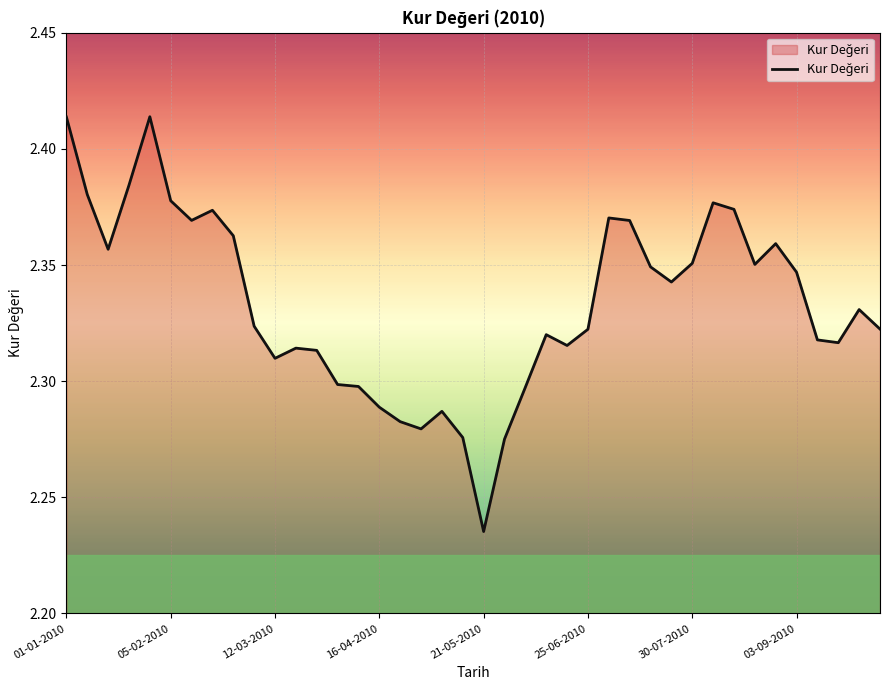

What is the greatest value displayed?

2.4